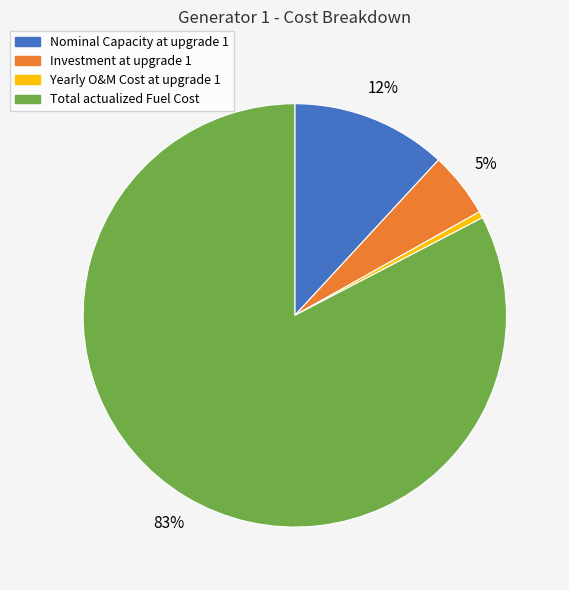

To the nearest percent, what is the combined percentage of Investment at upgrade 1 and Total actualized Fuel Cost?

88%